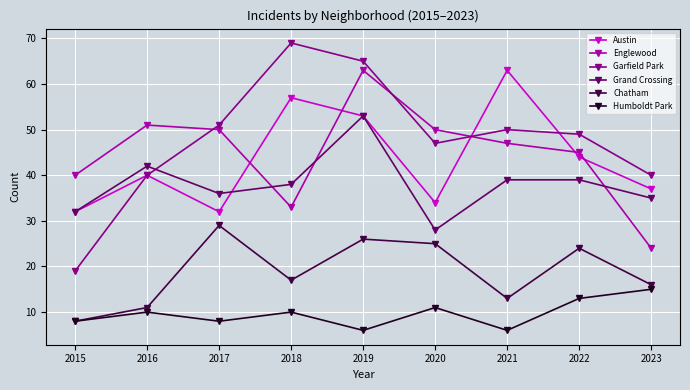

Which series has the largest range (max minus min)?

Garfield Park